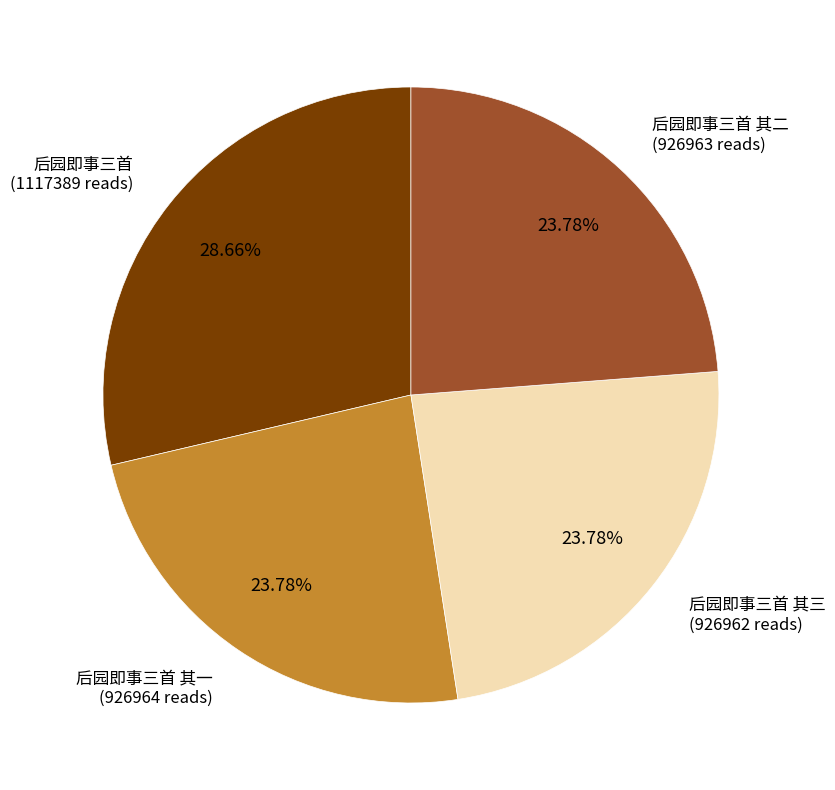

Is there a majority slice in this chart?

No